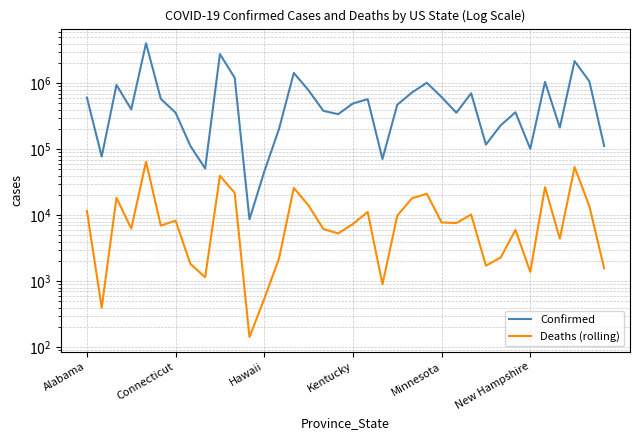

Is this an area chart (filled region under the line)?

No